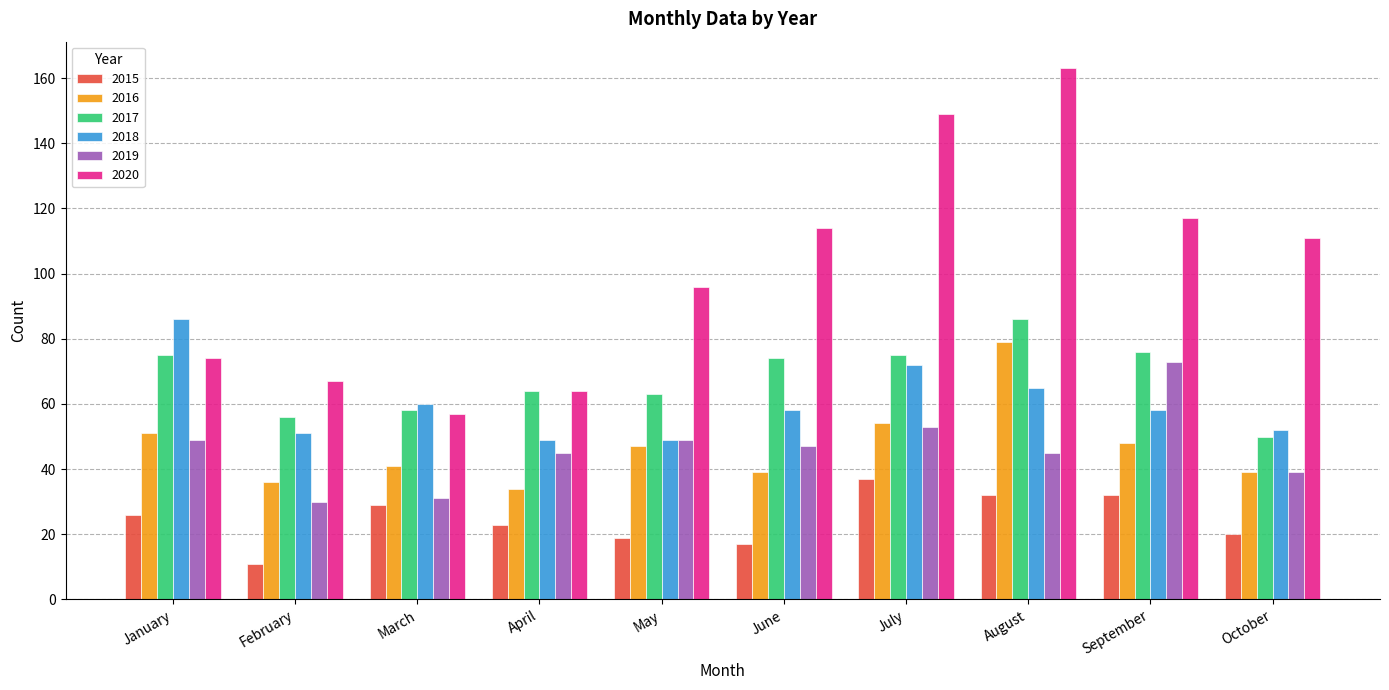

Rank the categories by 2020 value from lowest to highest.

March, April, February, January, May, October, June, September, July, August